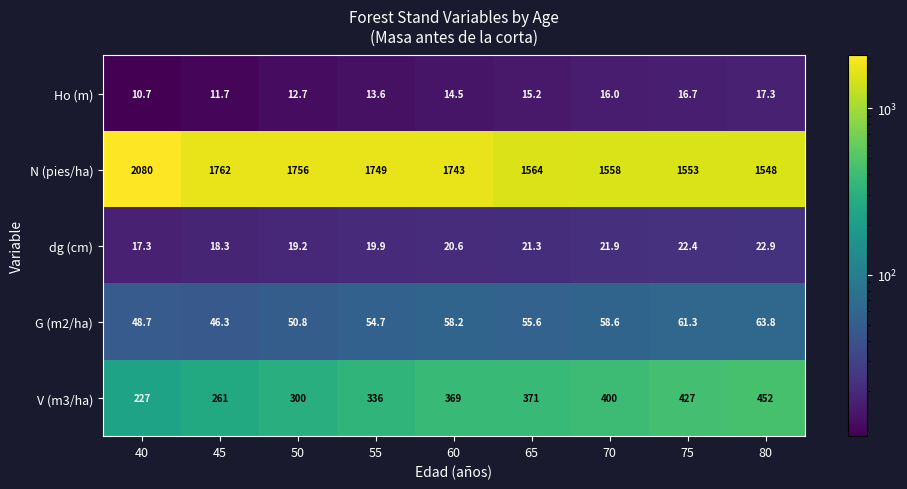

What is the sum of the N (pies/ha) values at 70 and 80?

3106.0